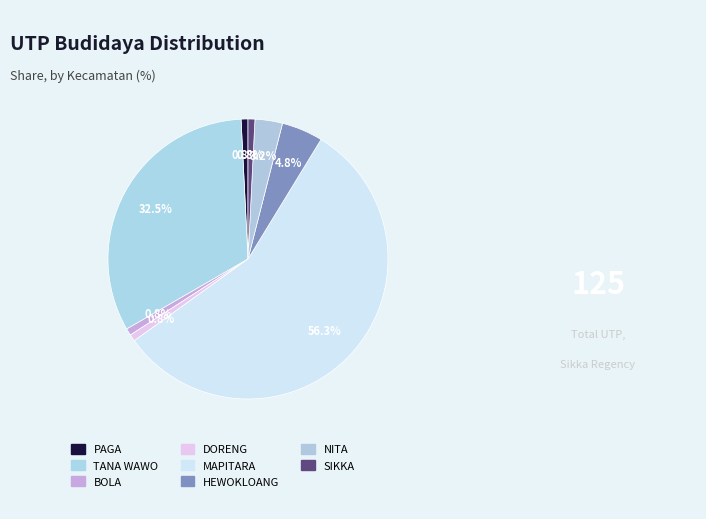

Rank the categories by value from highest to lowest.

MAPITARA, TANA WAWO, HEWOKLOANG, NITA, PAGA, BOLA, DORENG, SIKKA